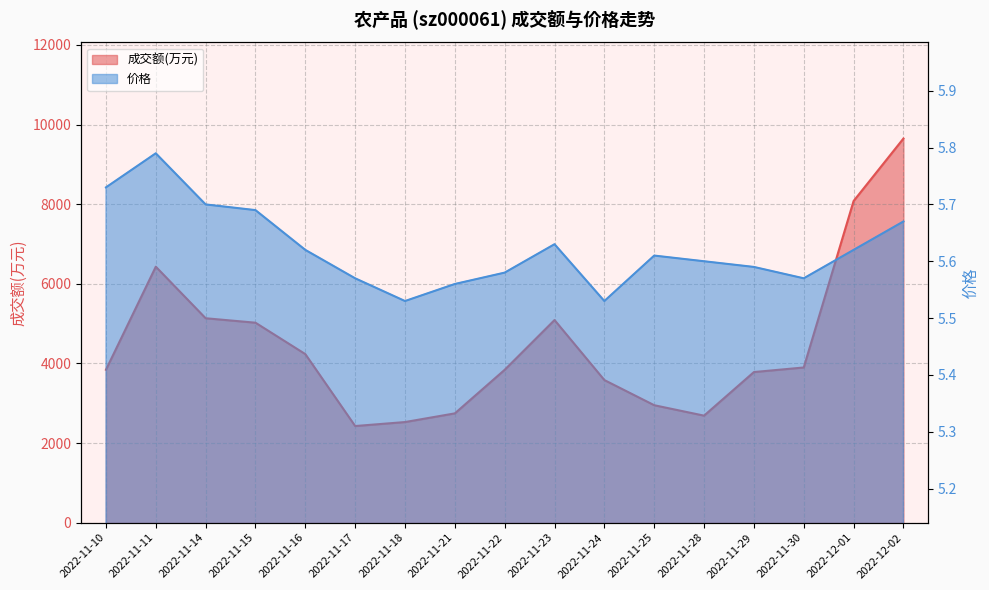

How many categories are shown in the chart?

17